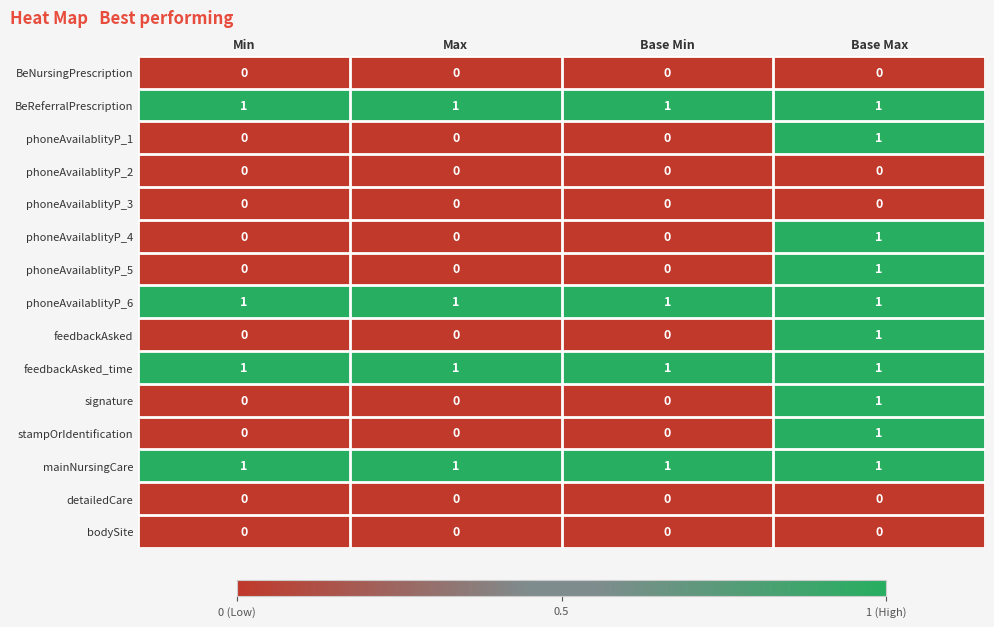

How many feedbackAsked values are between 0 and 1?

4